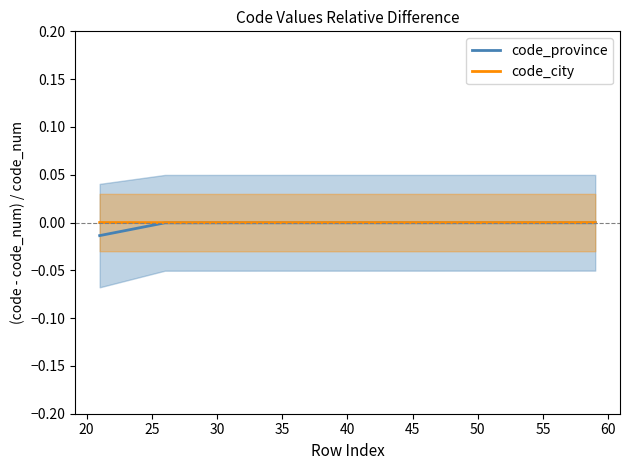

How many distinct data groups are displayed?

2